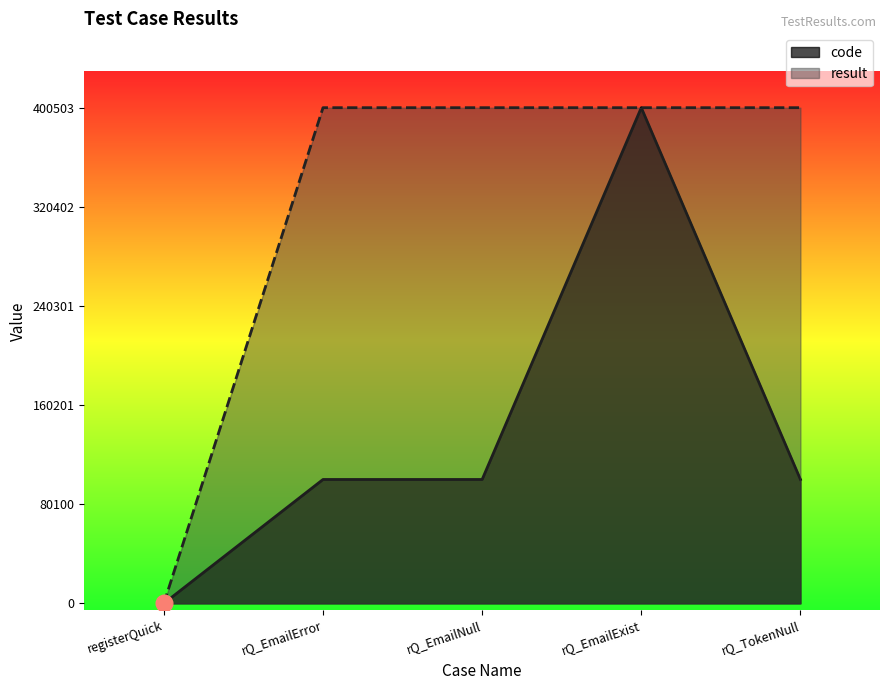

Count the number of data series in this chart.

2